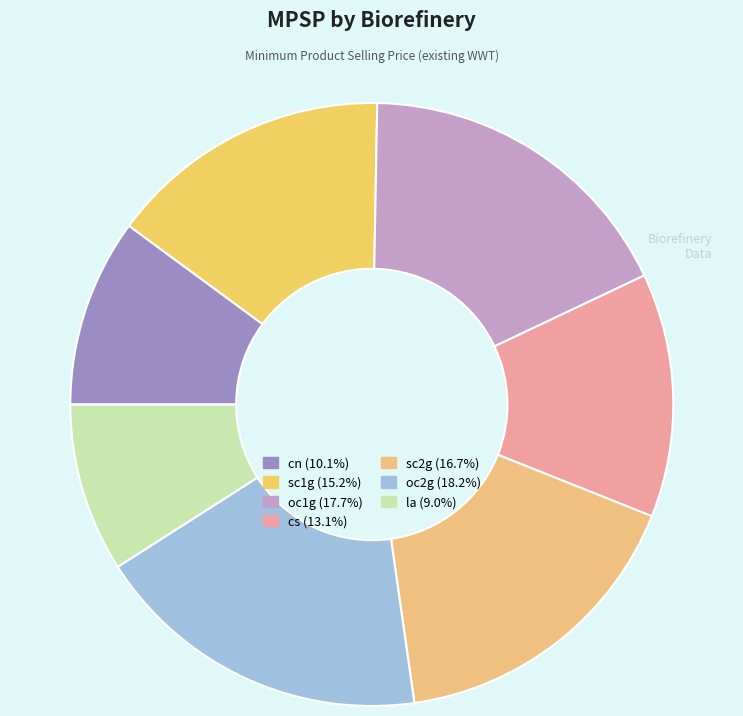

What is the ratio of the value at sc1g to the value at cn?

1.5